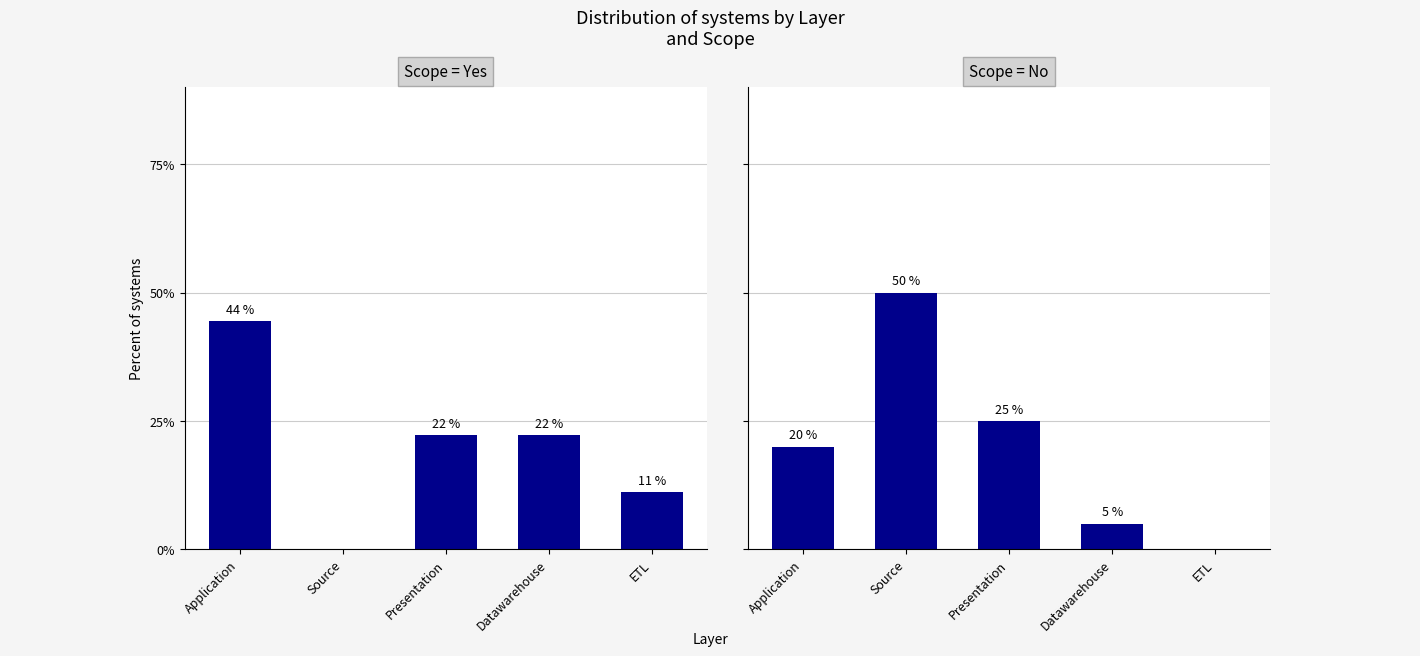

List the series in order of their peak value, highest first.

Scope = No, Scope = Yes